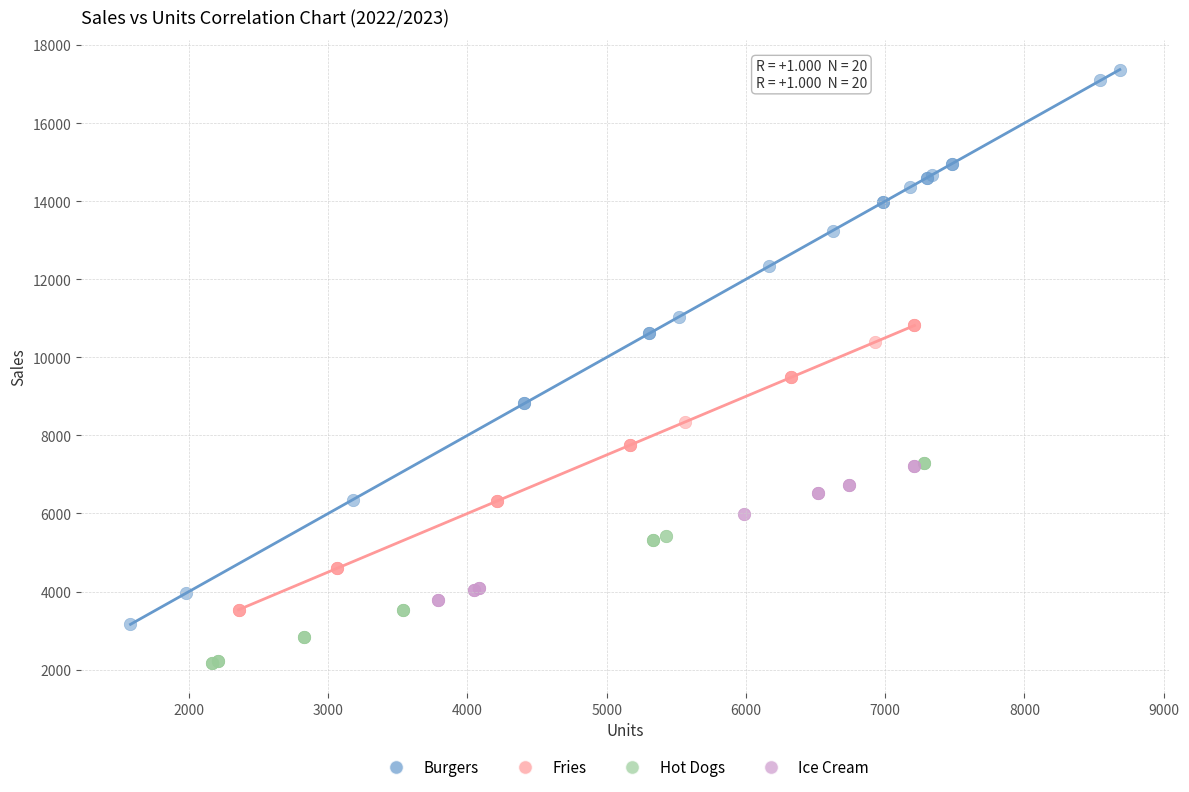

Which series contains the lowest Y value?

Hot Dogs